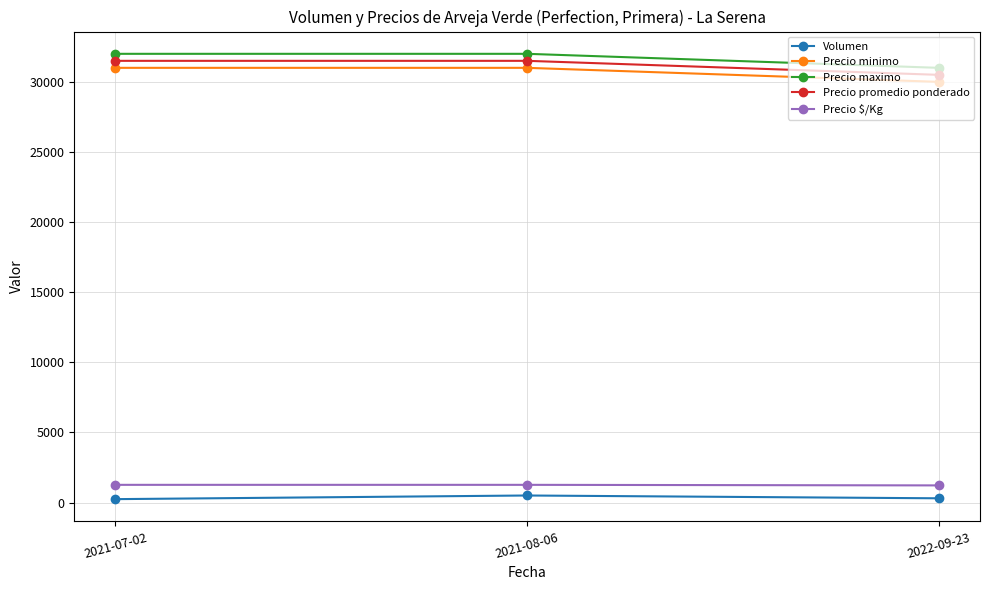

What is the difference between the second highest and minimum values in the Precio minimo series?

1000